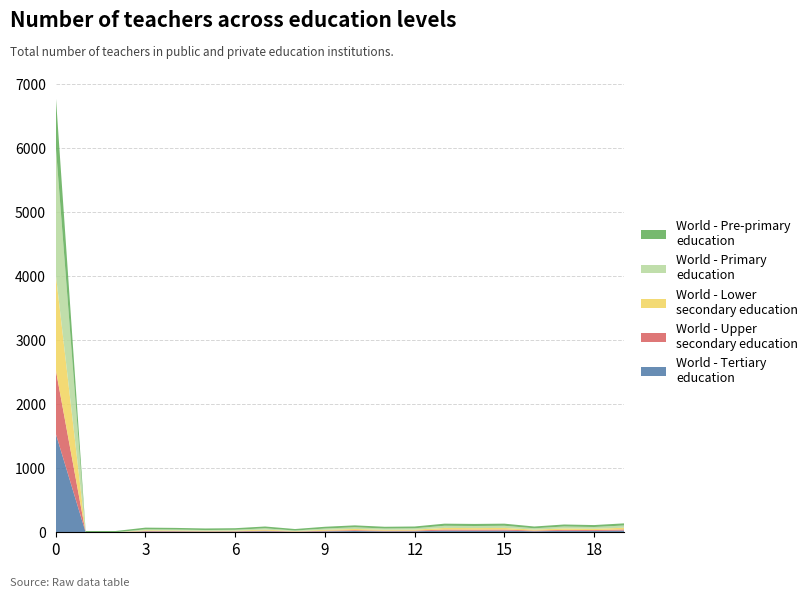

What is the total value across all series at 0?

6833.0